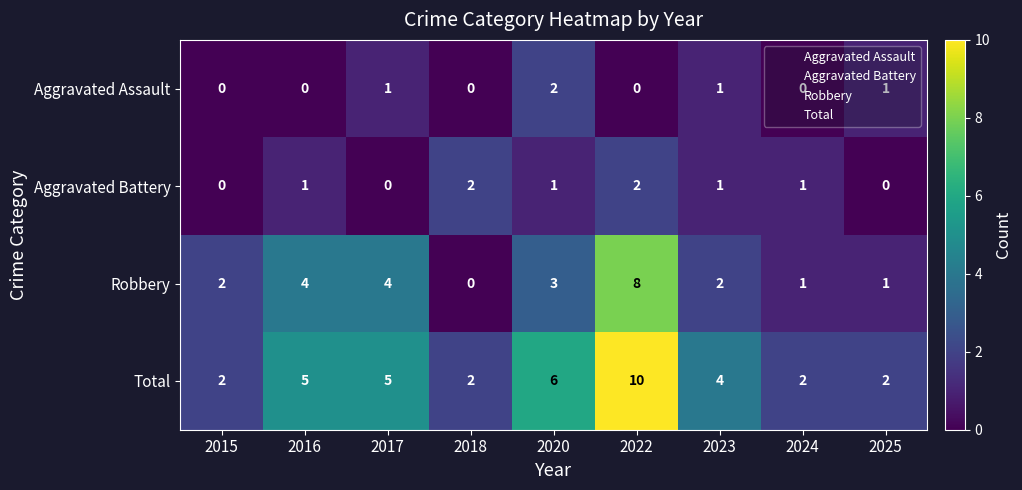

At which category does the chart reach its peak across all series?

2022